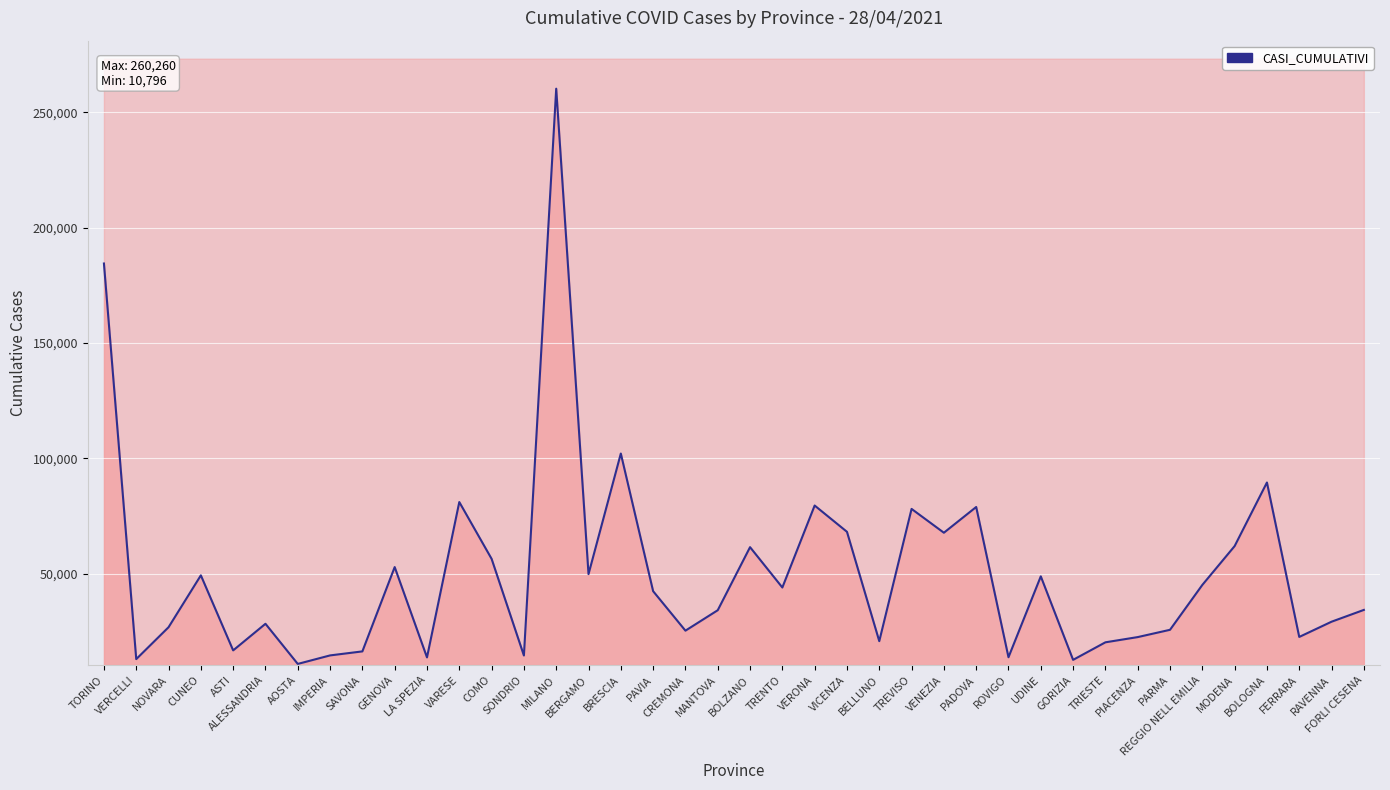

Reading left to right, list all the values displayed in this chart.

184449	12882	26708	49214	16665	28205	10796	14487	16230	52795	13625	80992	56363	14443	260260	49740	102033	42341	25222	34085	61431	43937	79485	68092	20671	78020	67690	78851	13696	48767	12558	20166	22433	25594	45050	61899	89471	22498	29103	34218